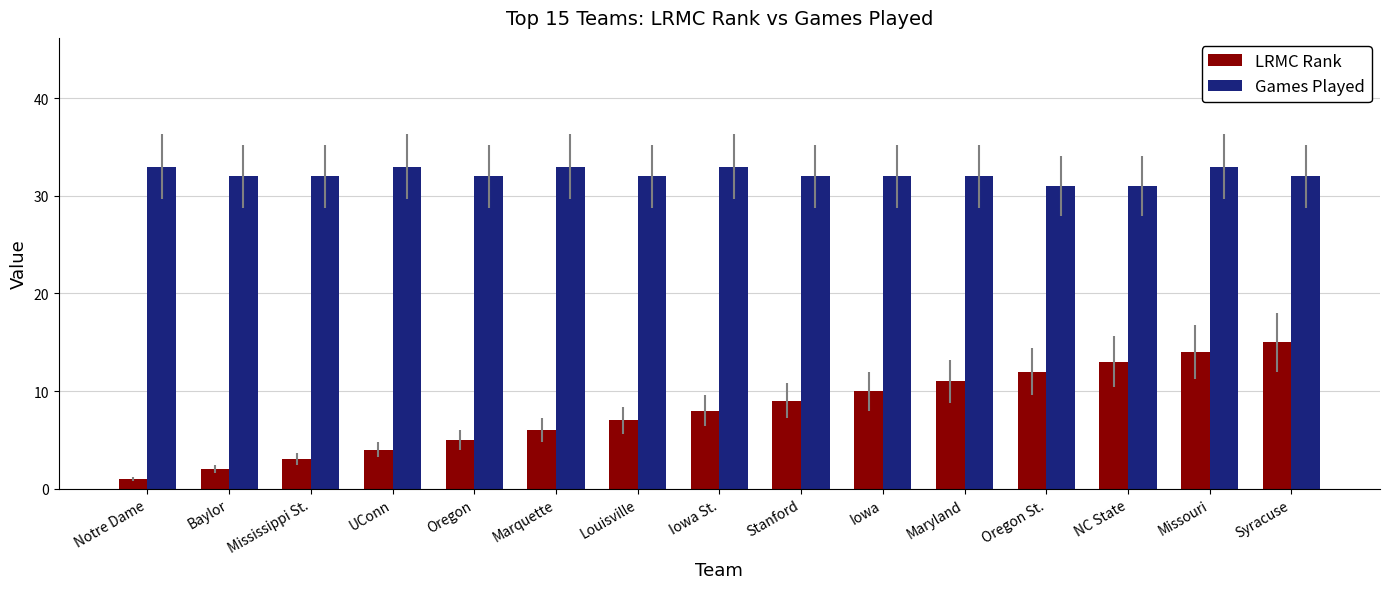

What is the maximum value for LRMC Rank?

15